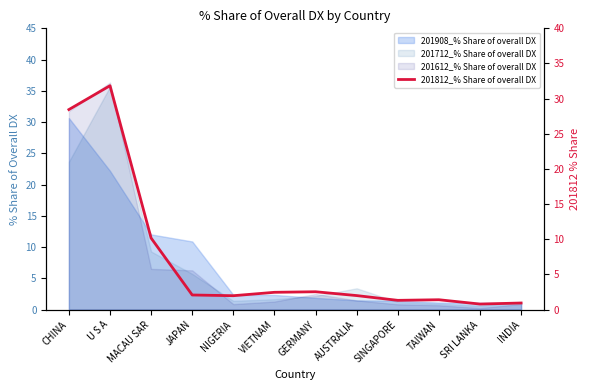

What is the maximum value shown in the chart?

31.8